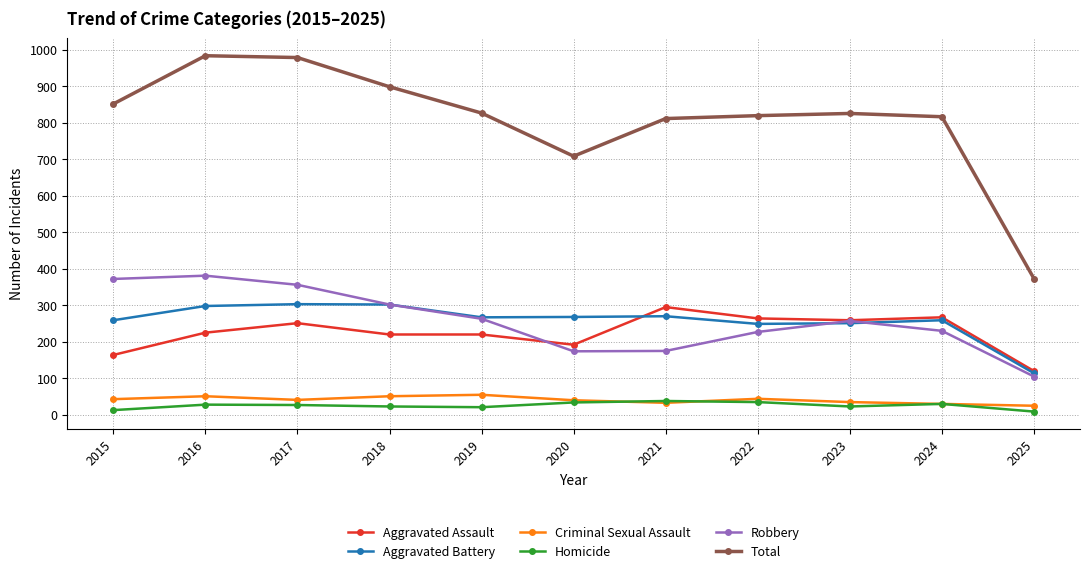

Which category has the lowest value in the Total series?

2025